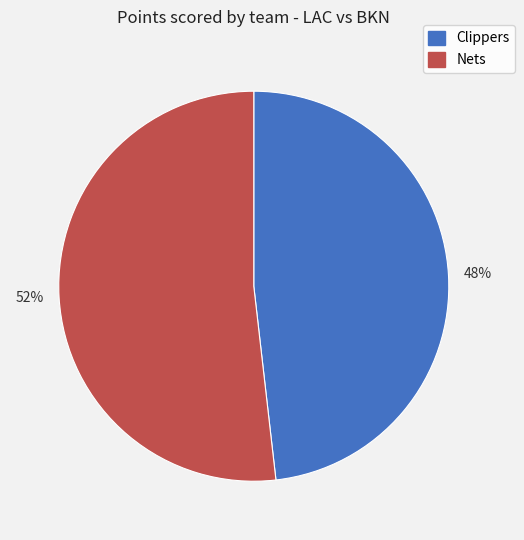

To the nearest percent, what is the difference between the largest and smallest slice percentages?

4%